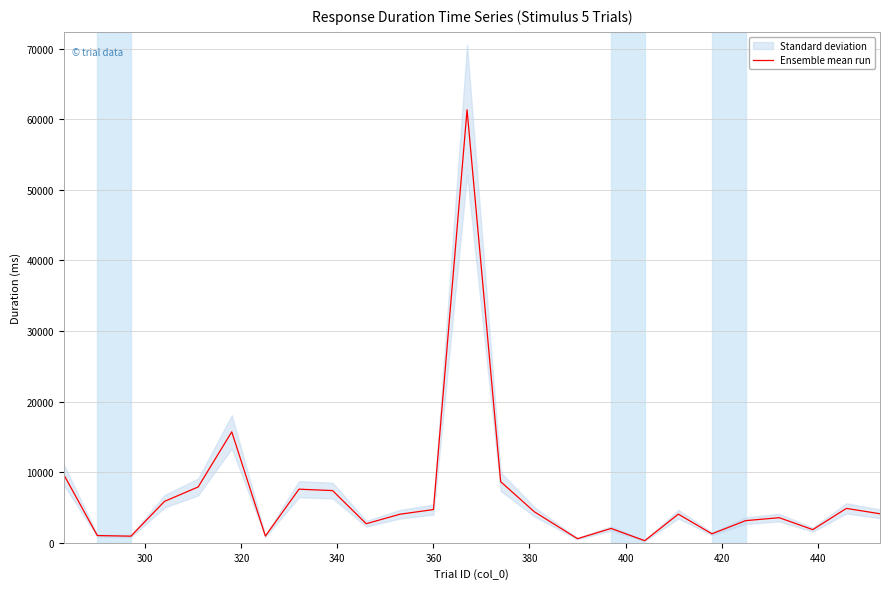

Does the chart have visible grid lines?

Yes